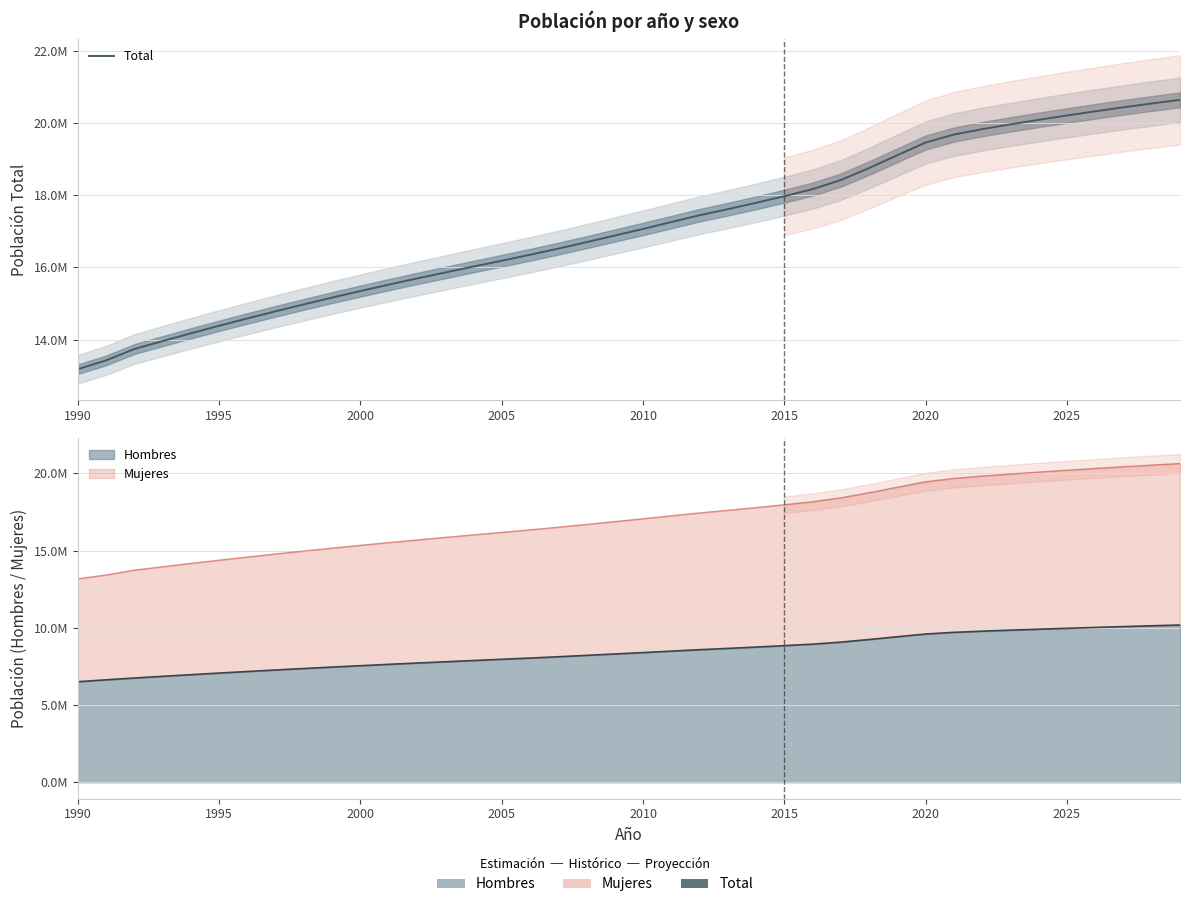

Is it true that the value at 18 is 10626412?

False